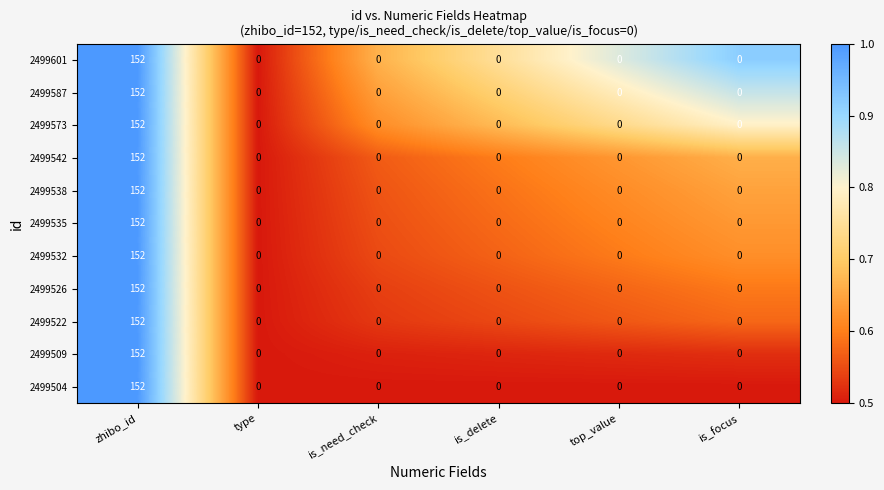

True or false: 2499509 has a value of 68 at type.

False